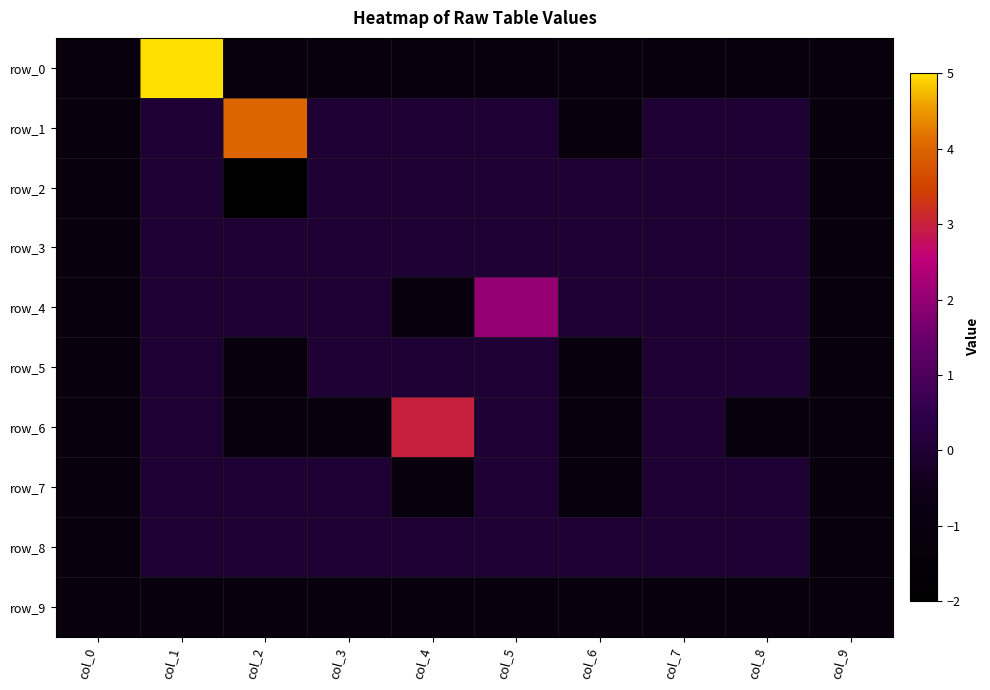

What is the difference between the maximum and minimum values in the row_7 series?

1